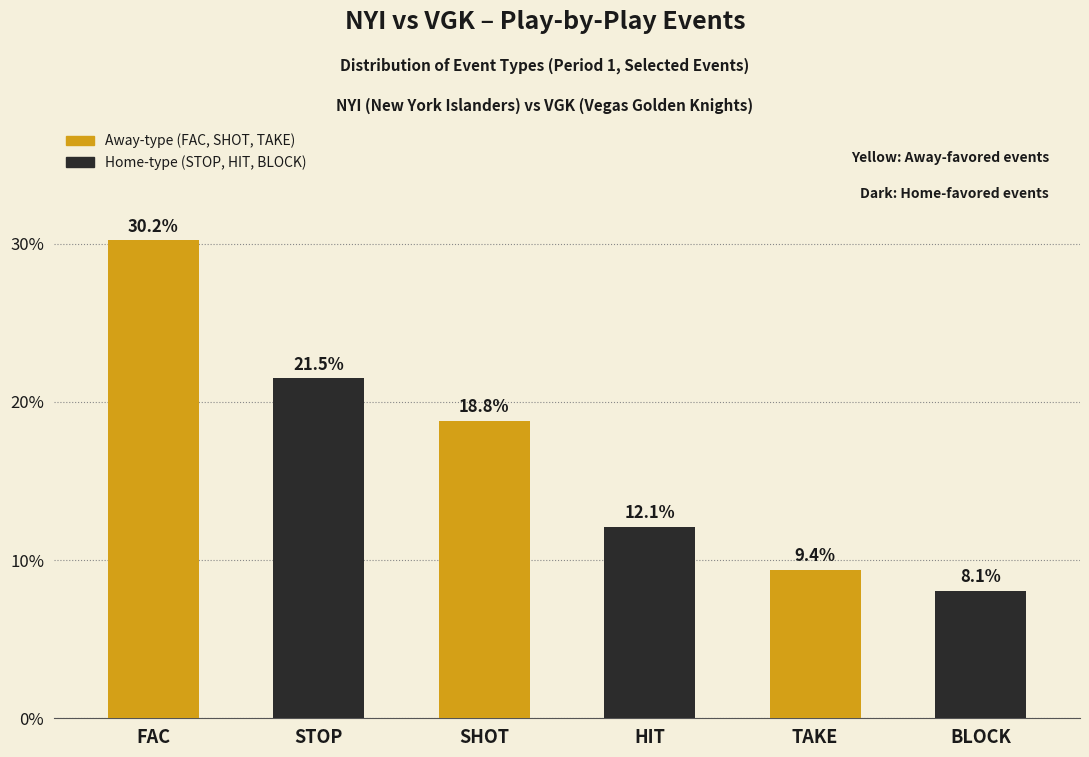

Count the number of values greater than 18.

3